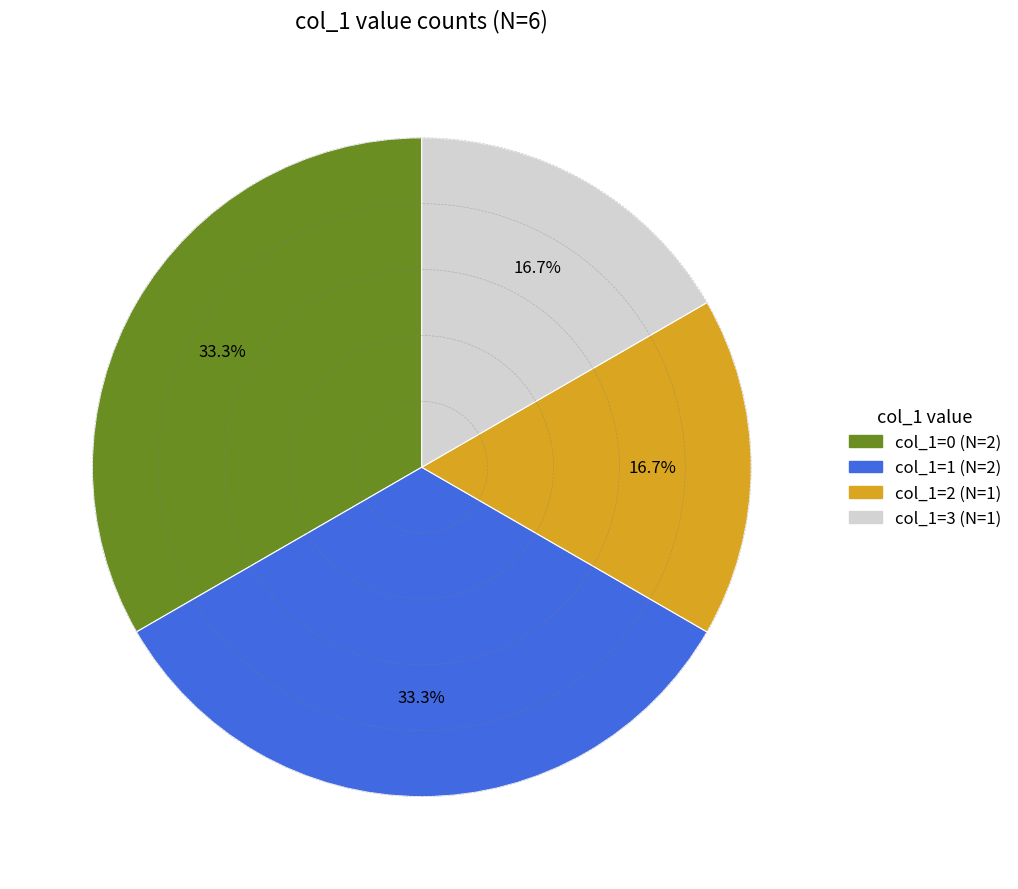

Is there any slice that represents more than half of the pie?

No